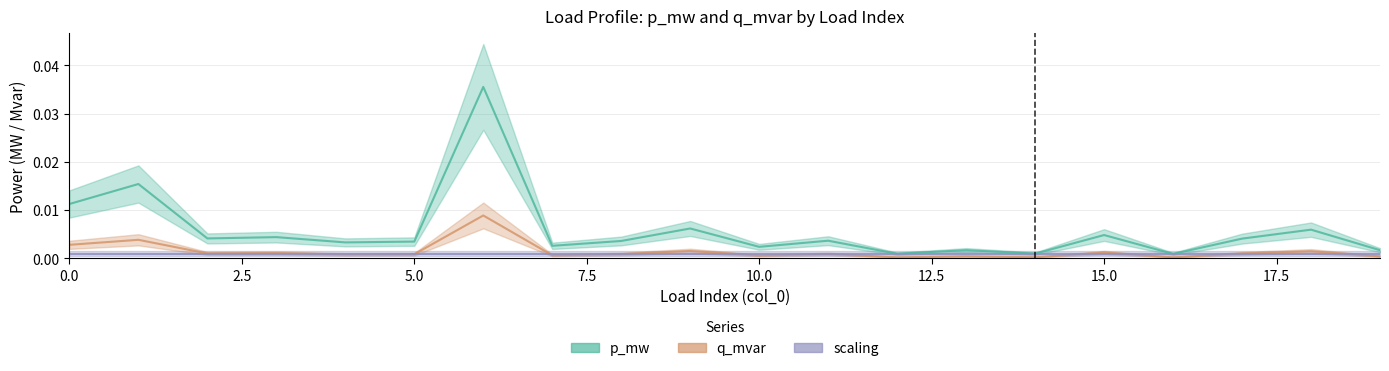

Rank the series at 13 from lowest to highest value.

q_mvar, scaling, p_mw